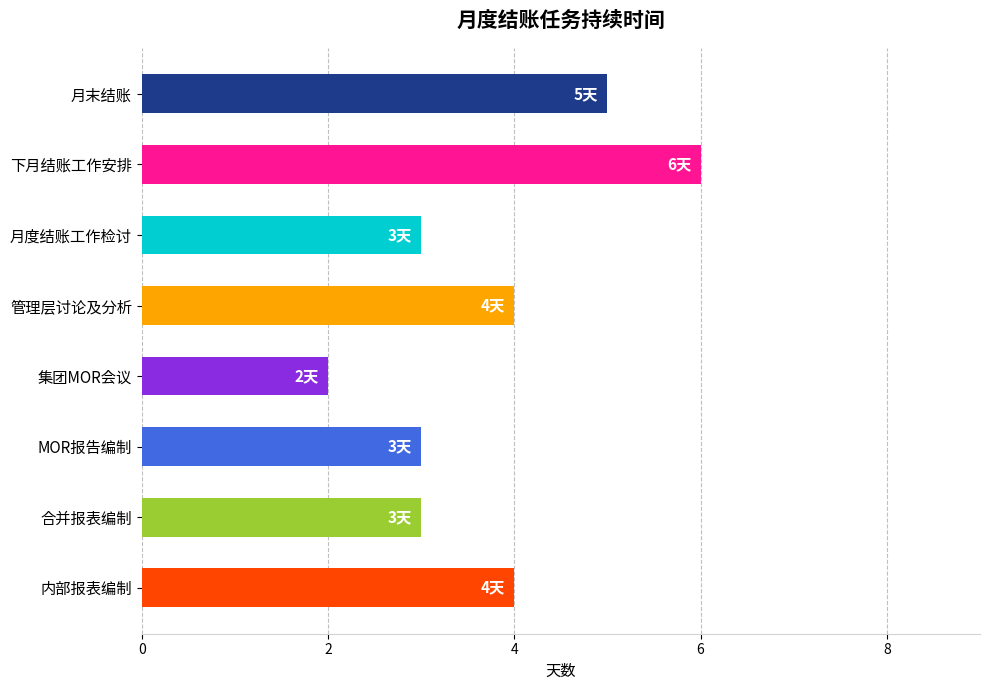

The chart shows a value of 2 at 内部报表编制. True or false?

False